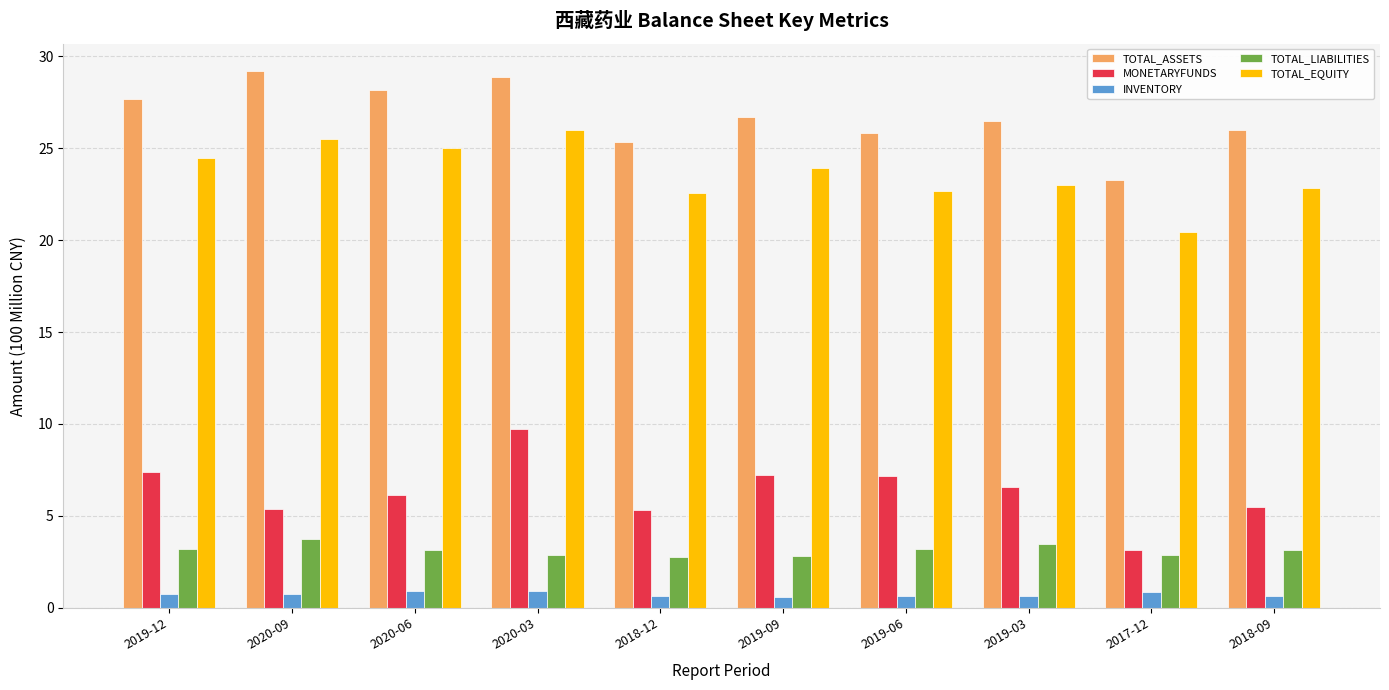

What is the sum of all INVENTORY values?

7.2